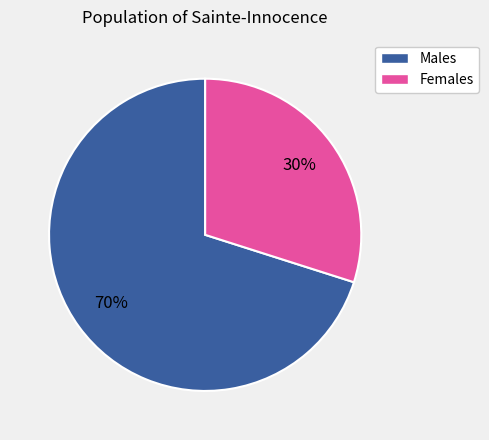

To the nearest percent, what is the average slice percentage?

50%